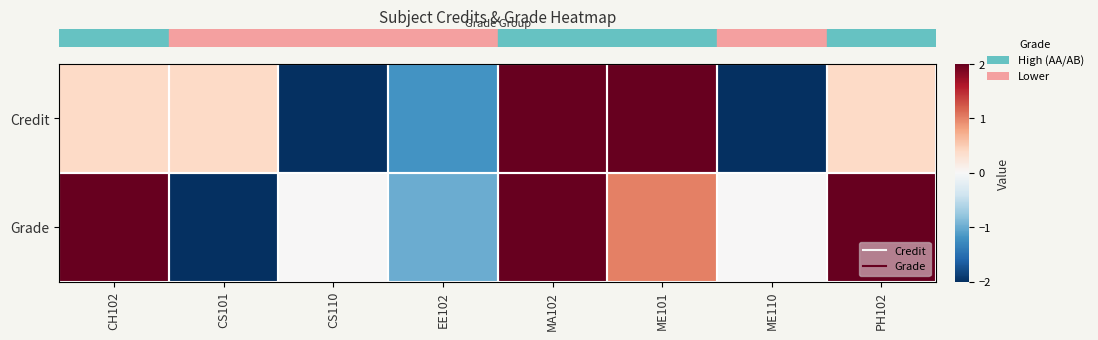

Which series has the largest range (max minus min)?

row_0